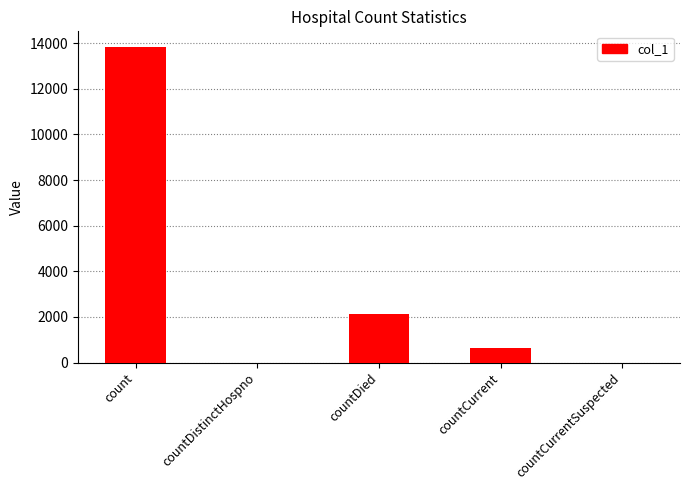

What is the sum of the values at countDied and countDistinctHospno?

2118